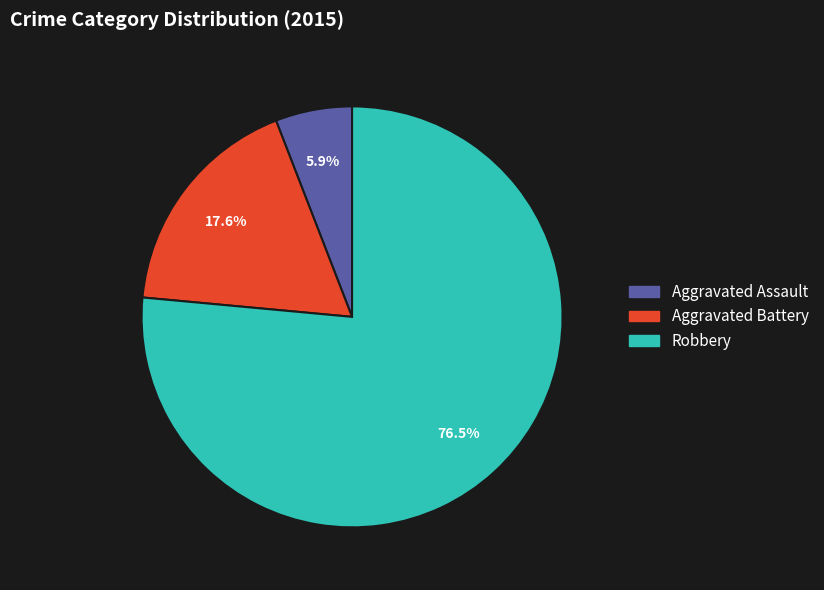

Combined, do Robbery and Aggravated Assault account for over 50%?

Yes